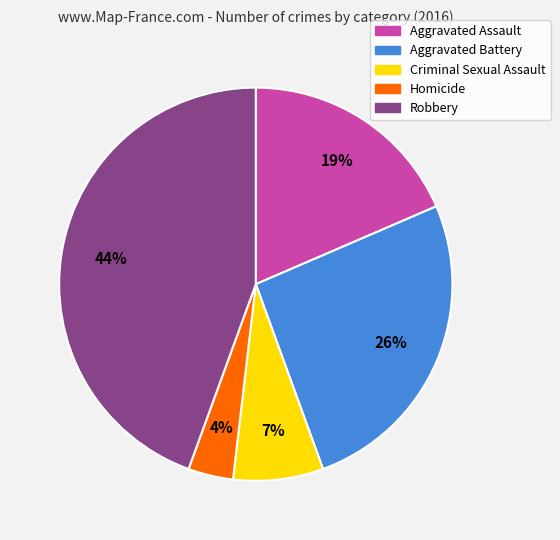

The Aggravated Assault slice represents 10% of the pie. True or false?

False